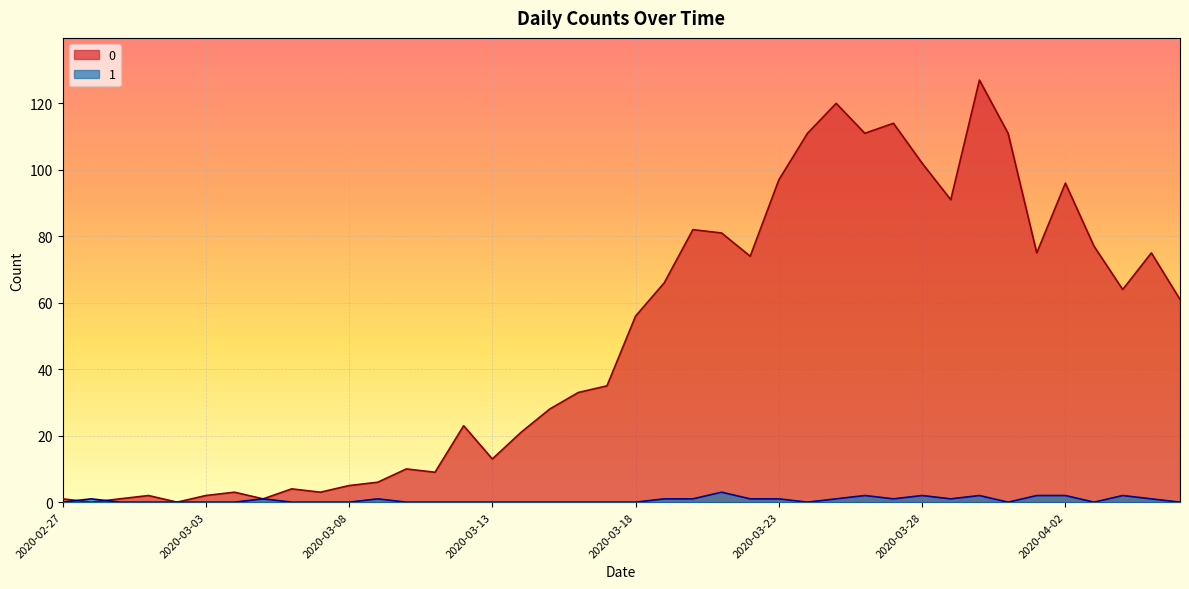

True or false: 0 has a value of 112 at 2020-04-05.

False